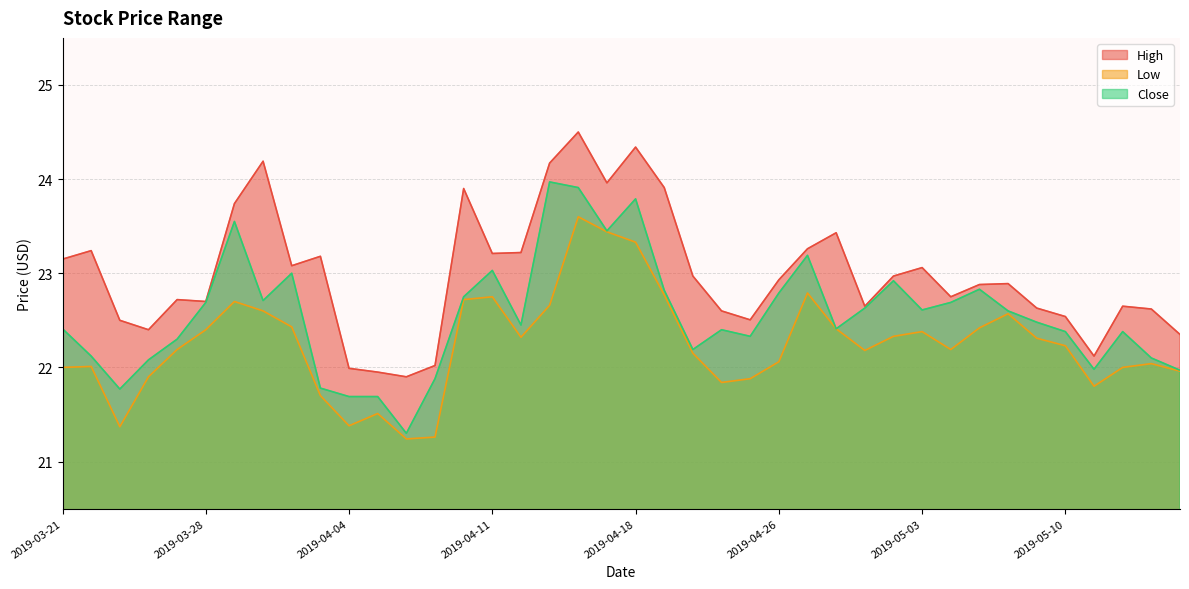

What is the smallest value displayed?

21.2